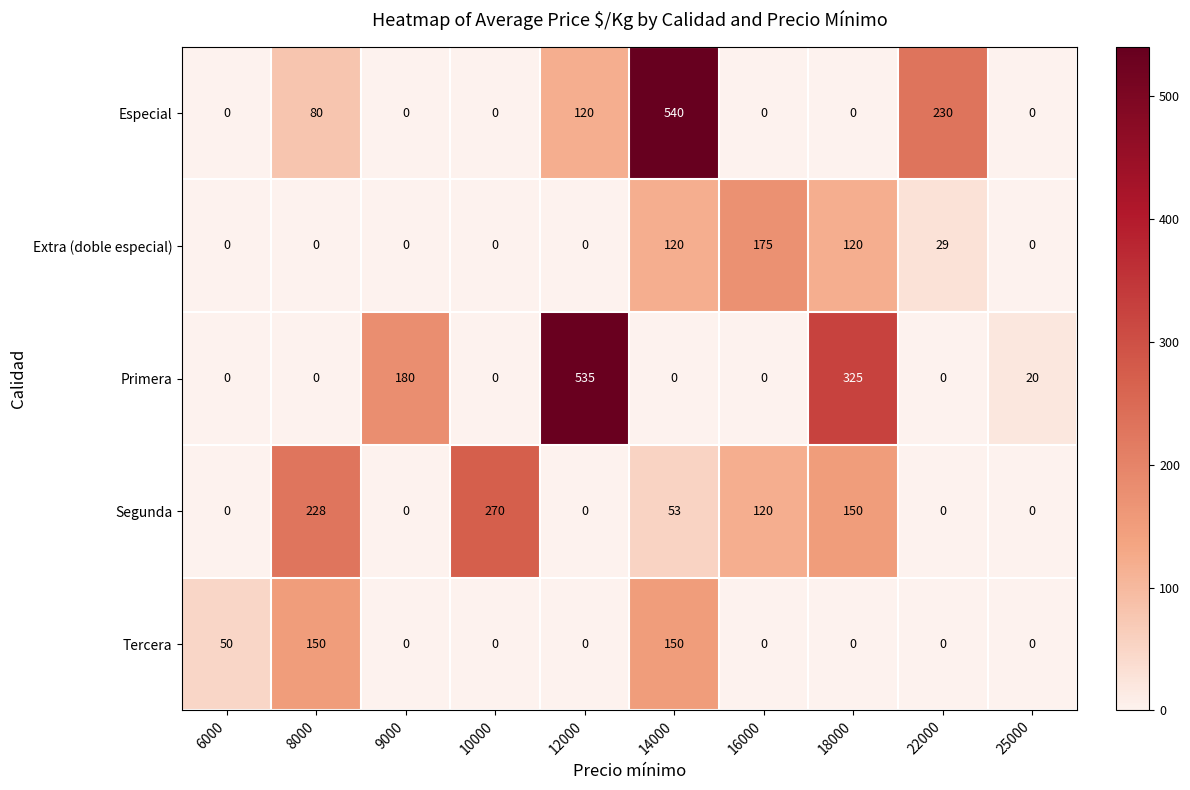

What is the sum of the Primera values at 9000 and 10000?

180